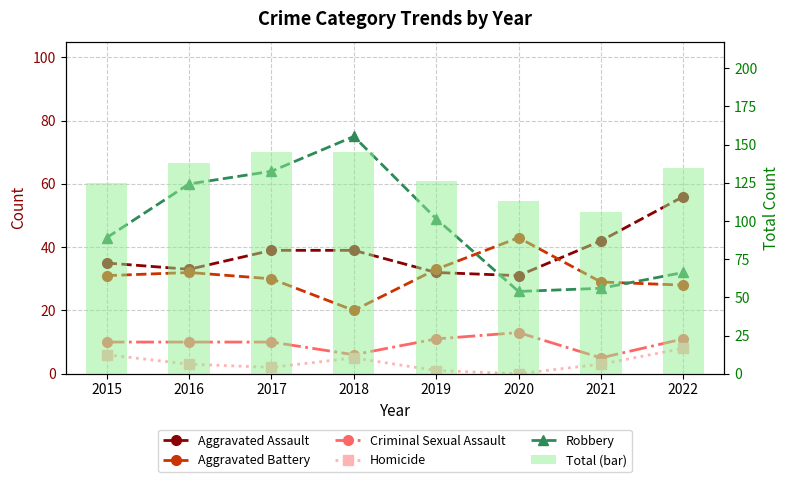

Which has a higher value, 2019 or 2015?

2015